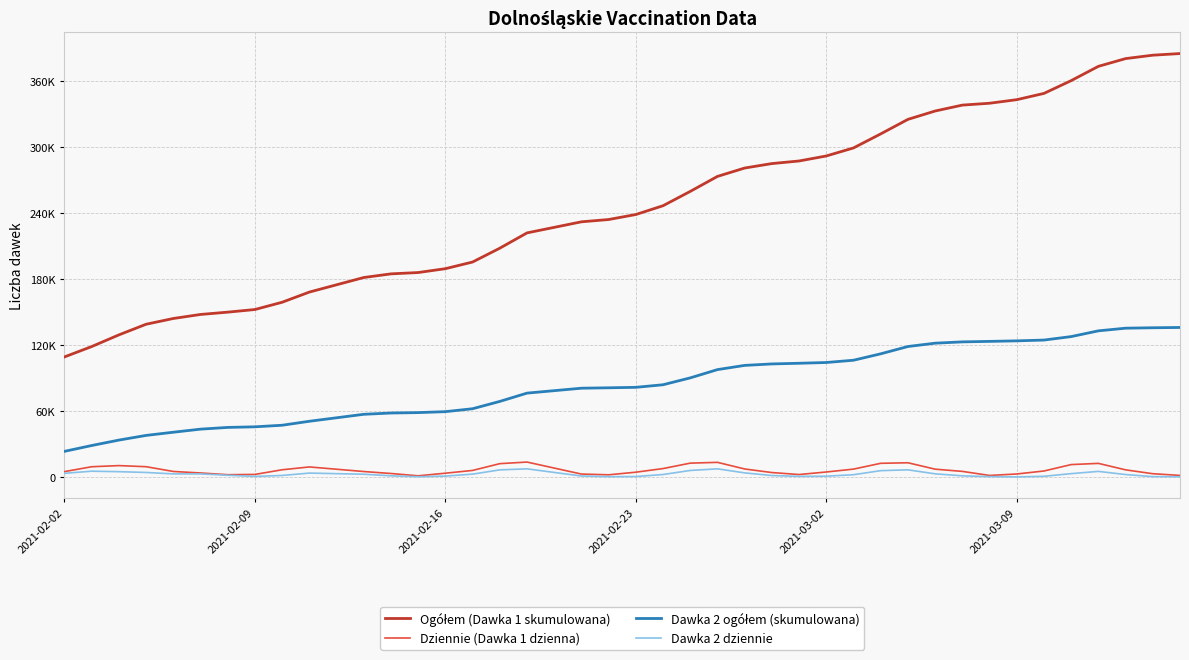

What is the minimum value shown in the chart?

102